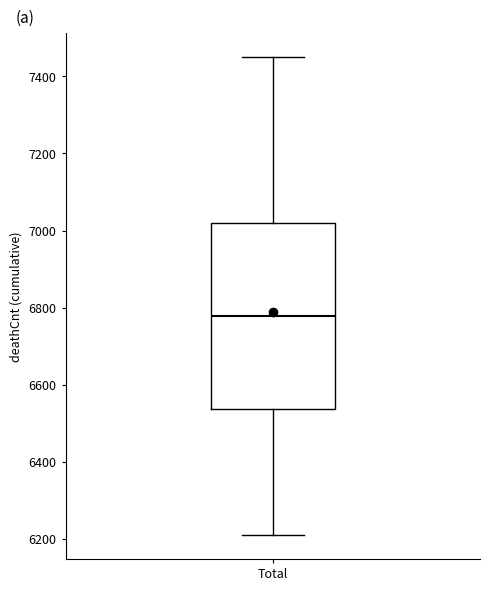

Read this box plot against the y-axis: the position of the median line, the range covered by the box, and the ends of both whiskers. The values are not printed on the chart, so give them approximately, as read against the axis.

median 6780, box 6540 to 7020, whiskers 6220 to 7460